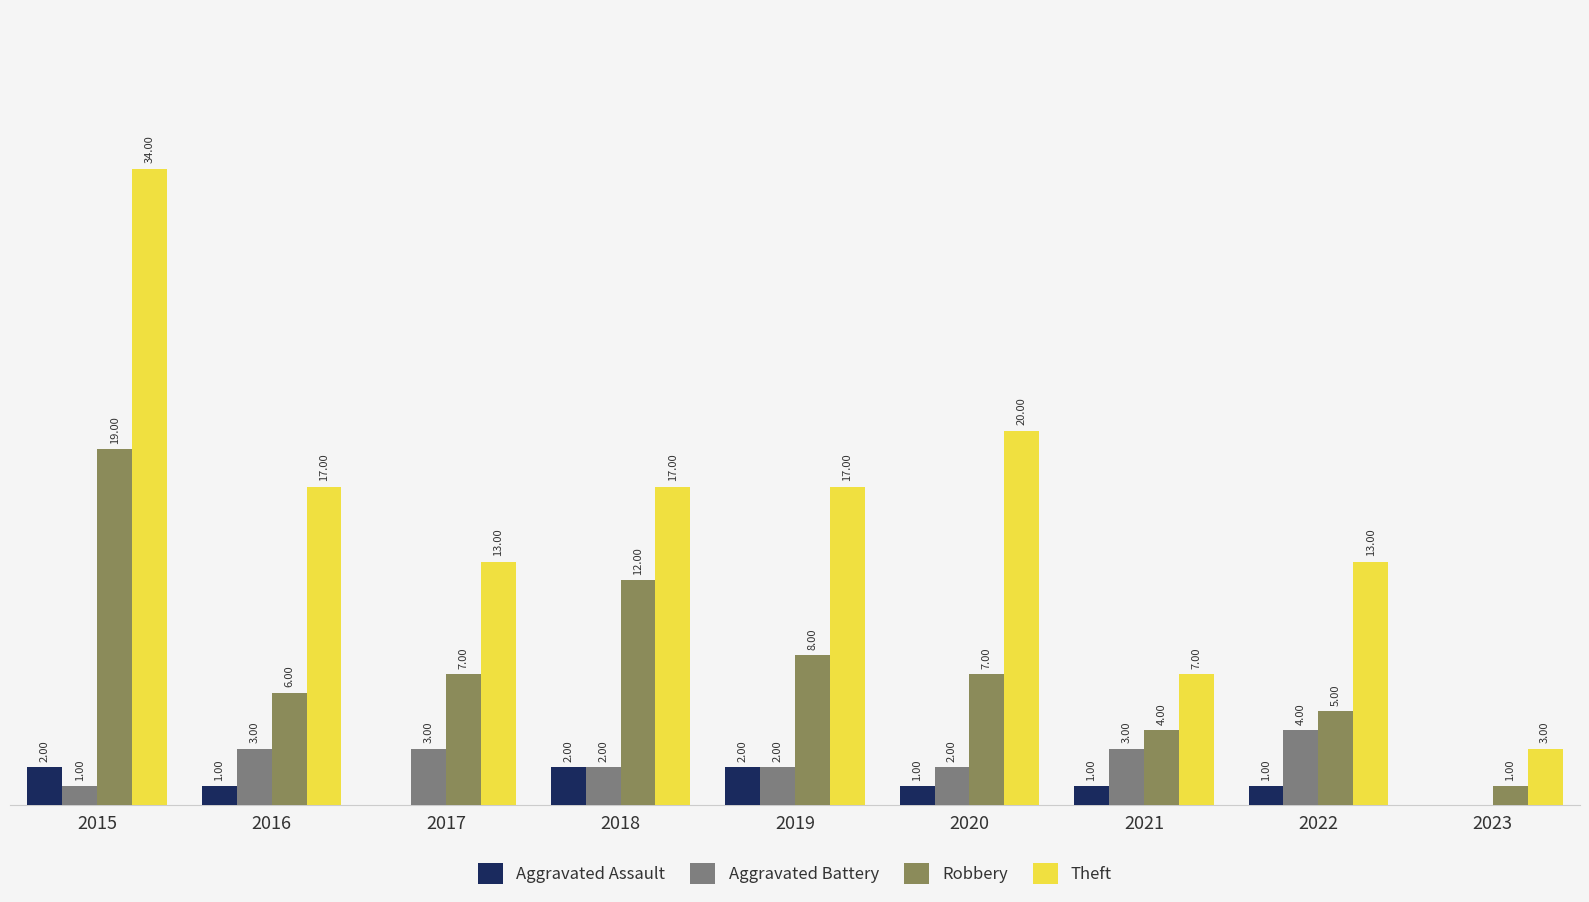

What are all the series names shown in the legend?

Aggravated Assault, Aggravated Battery, Robbery, Theft